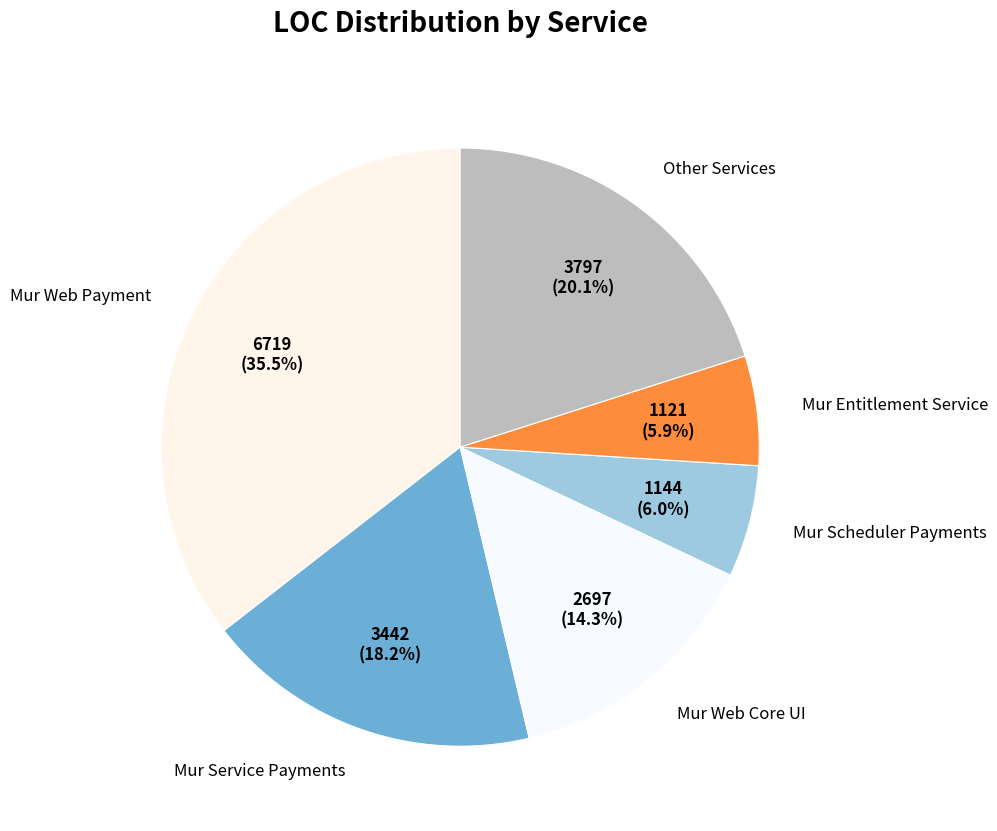

What is the largest slice in the pie chart?

Mur Web Payment